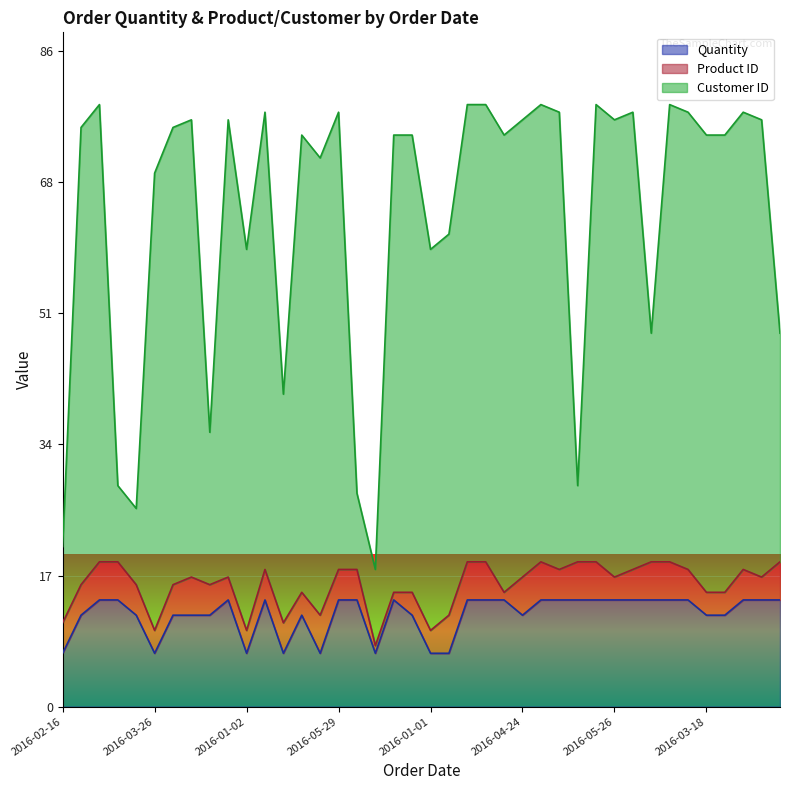

What is the label of the 1st point from the left?

2016-02-16